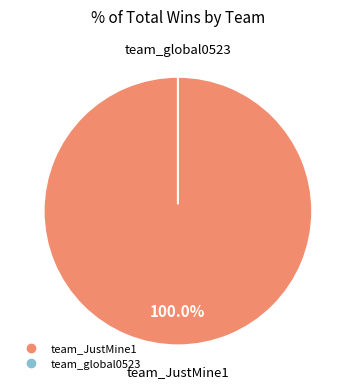

Count the number of slices in the pie.

2